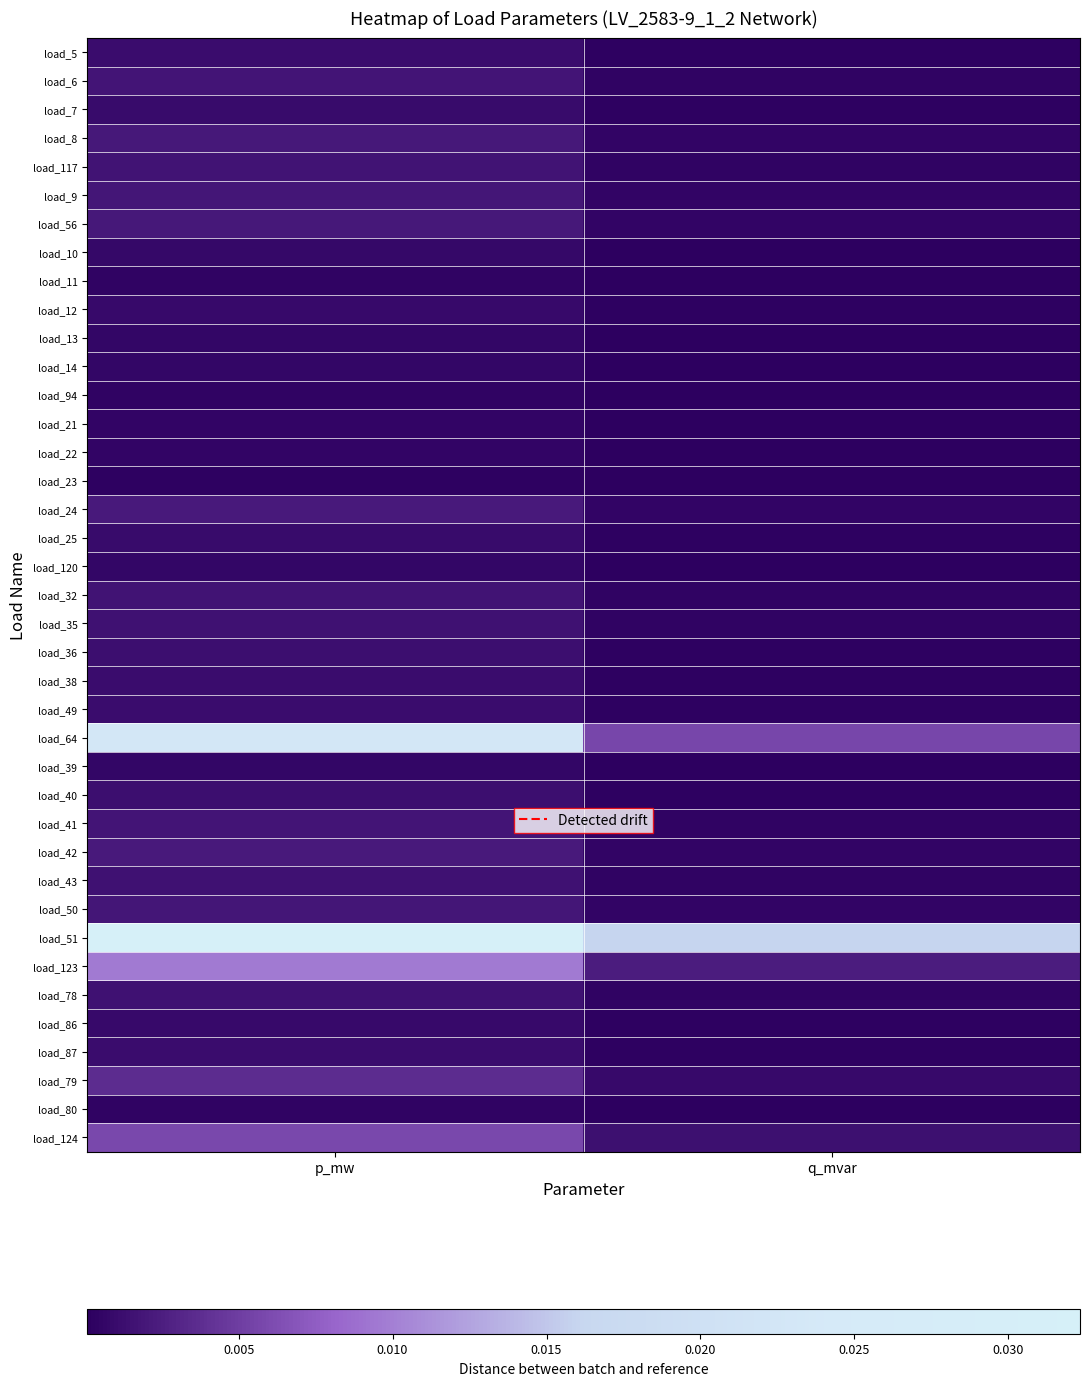

Where is load_124 nearest to the value 0?

q_mvar